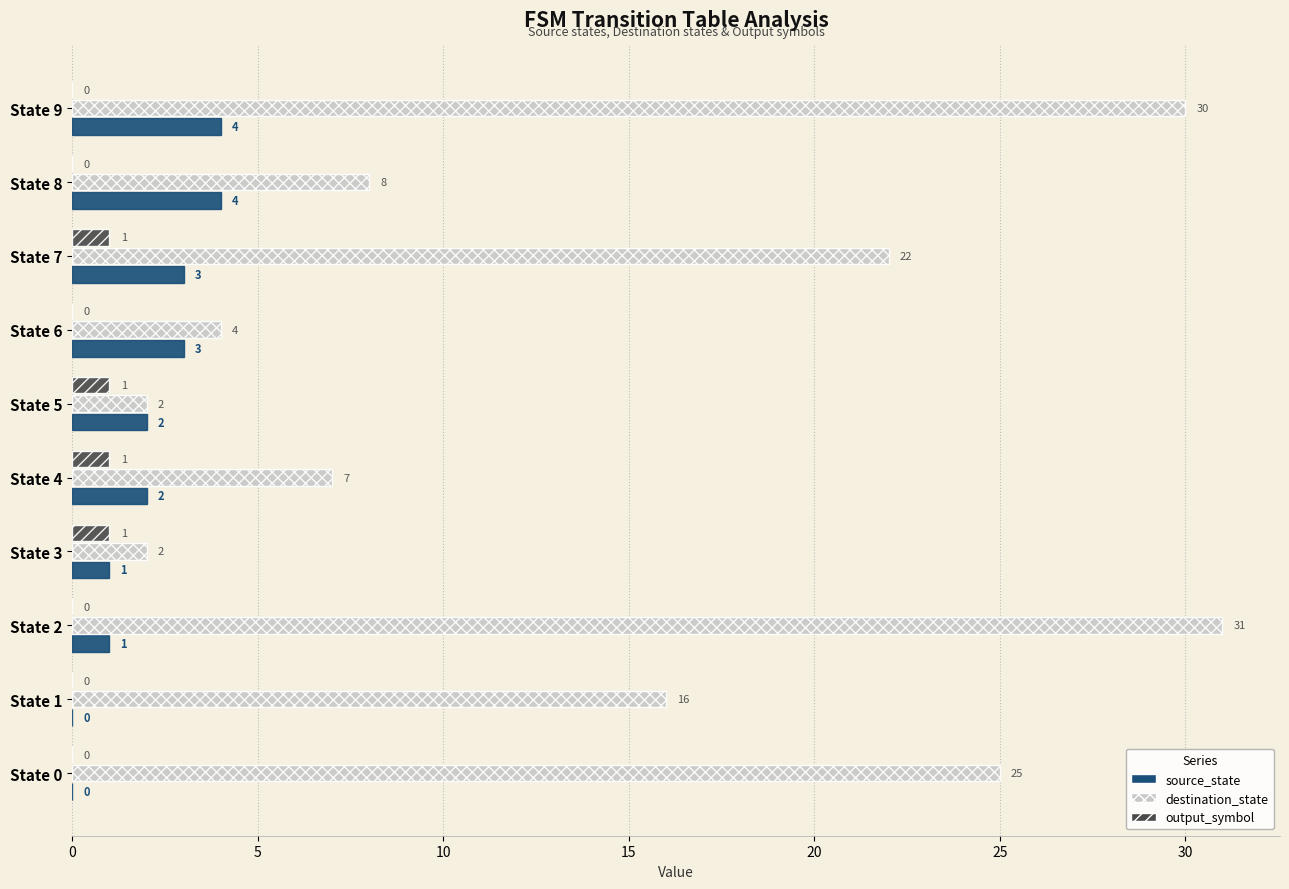

Between State 3 and State 8, which series saw the biggest shift?

destination_state